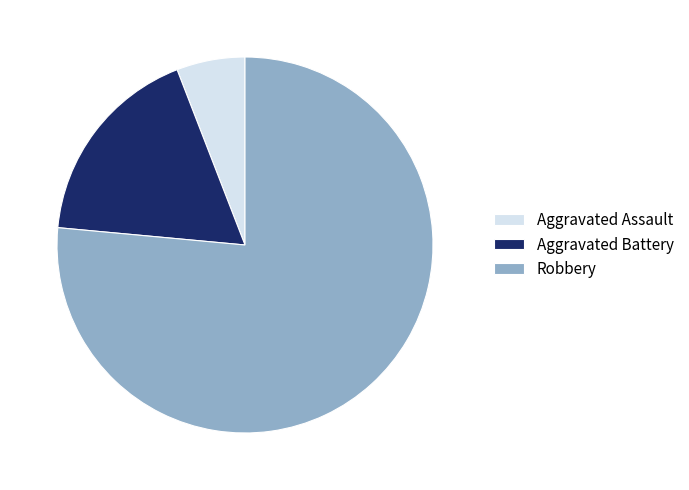

Is there a majority slice in this chart?

Yes